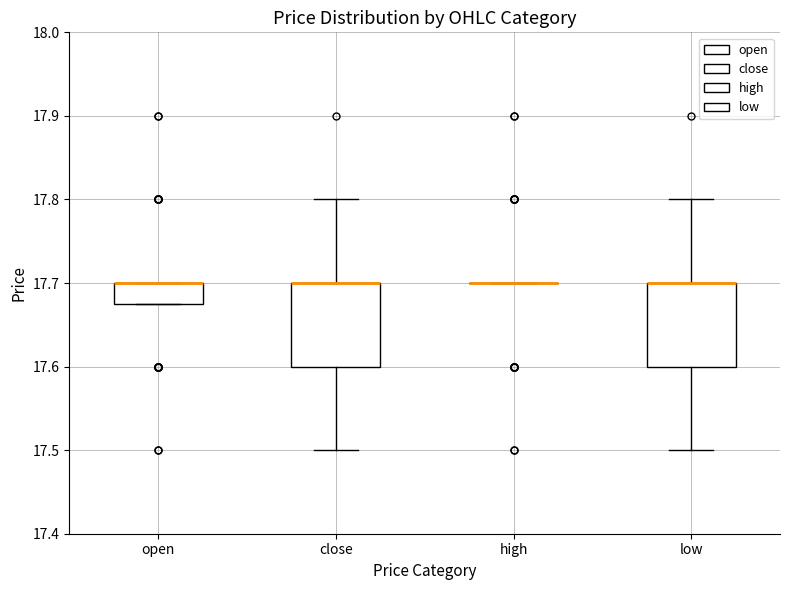

Reading left to right, read every box against the y-axis: the position of its median line, the range the box covers, and the ends of its whiskers. The values are not printed on the chart, so give them approximately, as read against the axis.

open: median 17.70 (drawn on the box's upper edge), box 17.68 to 17.70, whiskers 17.68 to 17.70
close: median 17.70 (drawn on the box's upper edge), box 17.60 to 17.70, whiskers 17.50 to 17.80
high: box collapsed to a line at 17.70, whiskers 17.70 to 17.70
low: median 17.70 (drawn on the box's upper edge), box 17.60 to 17.70, whiskers 17.50 to 17.80